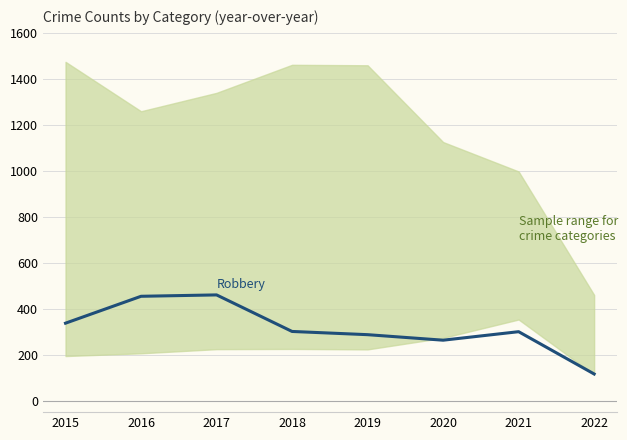

List the labels in order of value, largest first.

2017, 2016, 2015, 2018, 2021, 2019, 2020, 2022